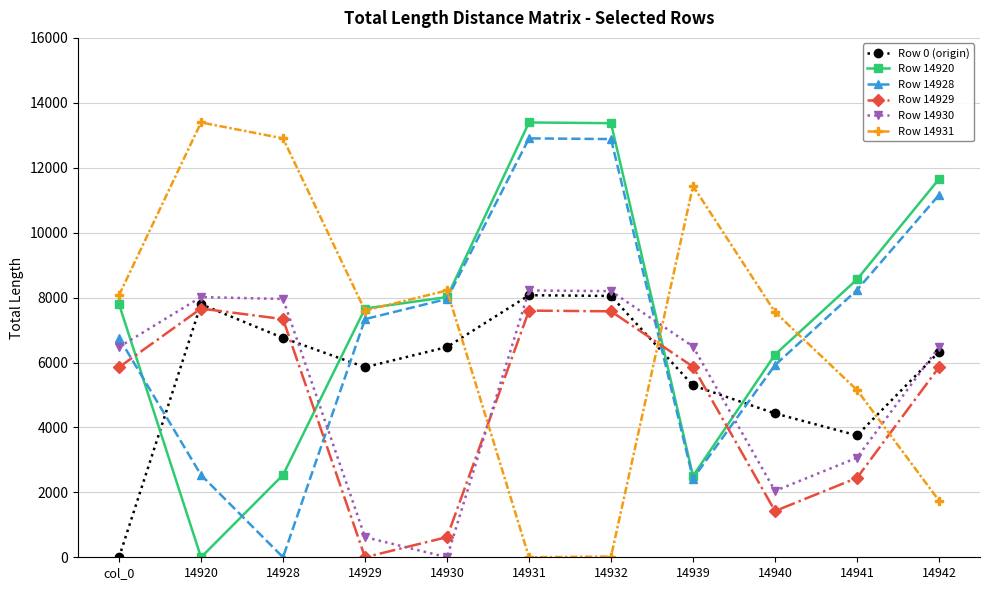

What is the spread (max minus min) of values at 14942?

9906.7